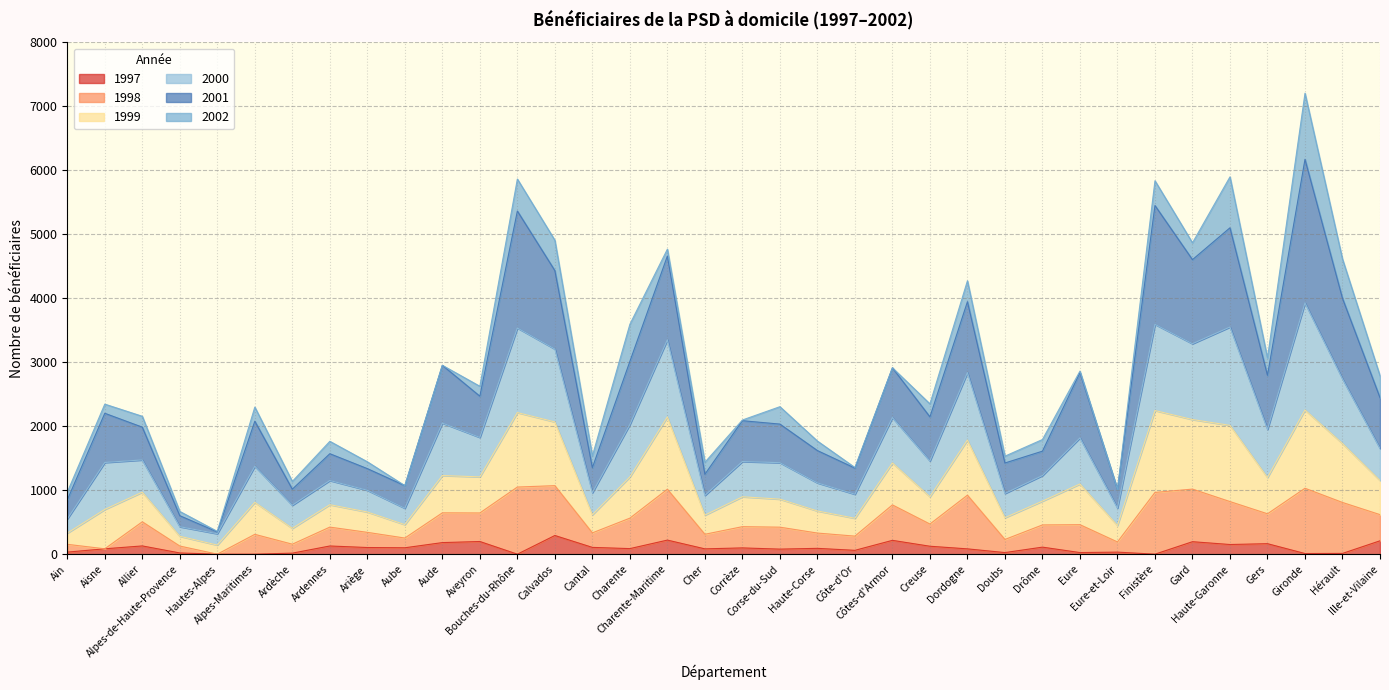

What is the label of the 11th point from the left?

Aude